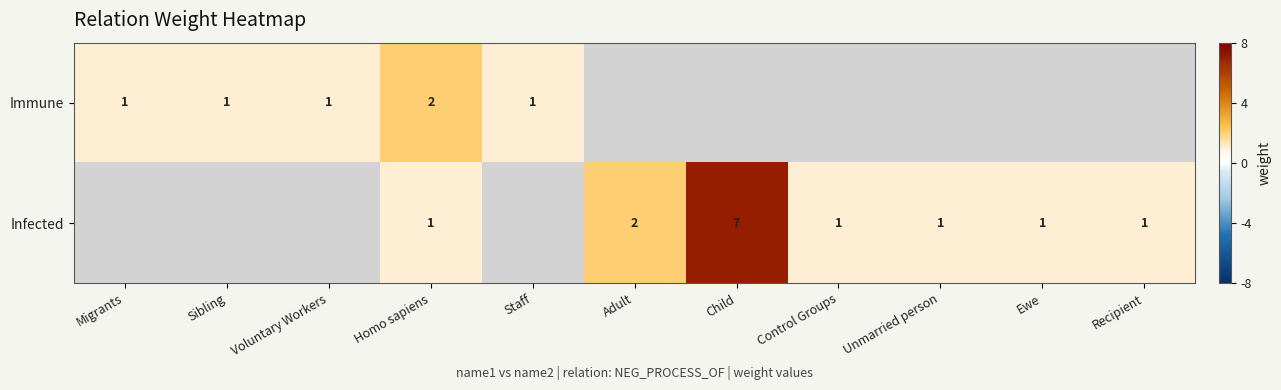

Count the number of categories in the chart.

11